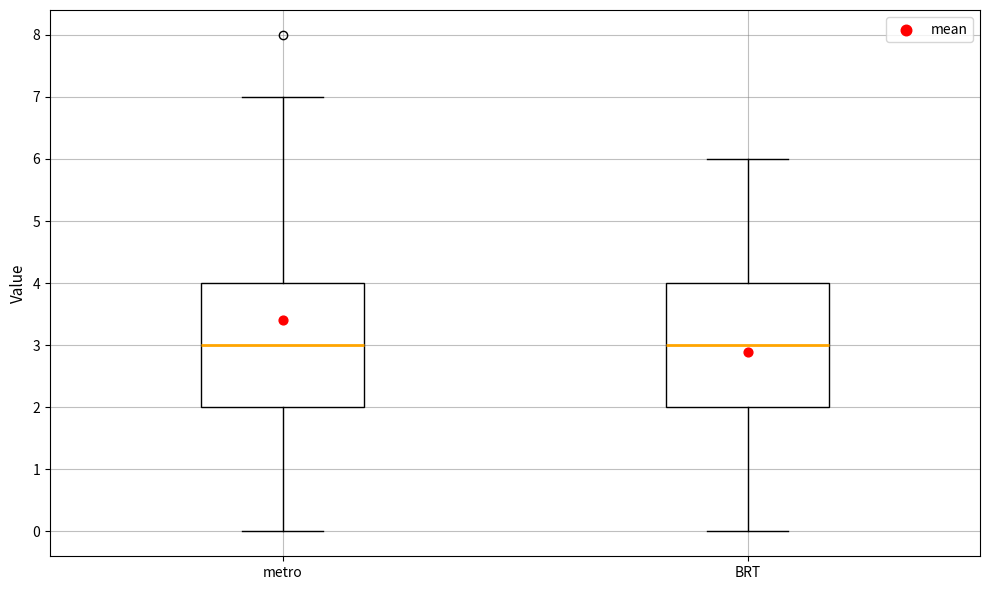

Reading left to right, transcribe this box plot: for each box, give where its median line is, the range the box spans, and where its two whiskers end, as read against the y-axis. The values are not printed on the chart, so give them approximately, as read against the axis.

metro: median 3, box 2 to 4, whiskers 0 to 7
BRT: median 3, box 2 to 4, whiskers 0 to 6